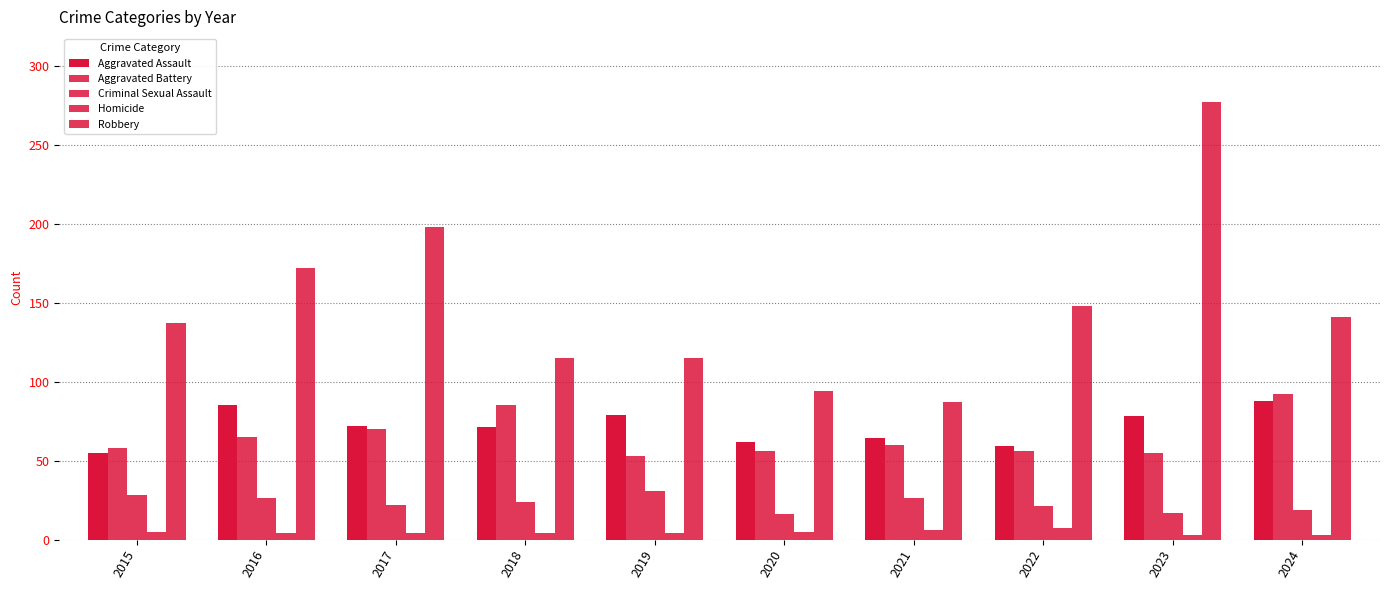

Which series has the largest range (max minus min)?

Robbery